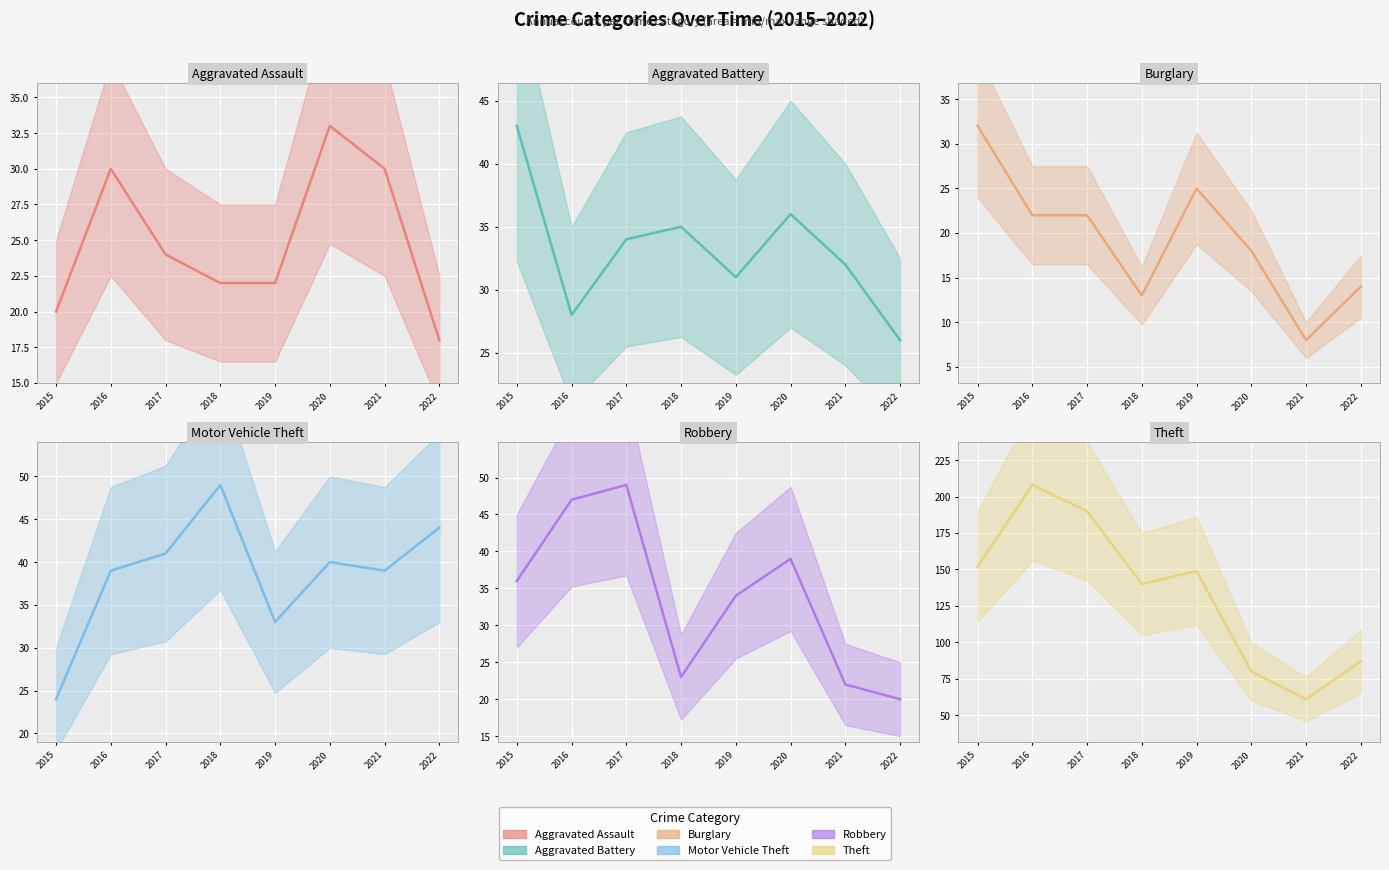

True or false: Burglary has a value of 9 at 2018.

False